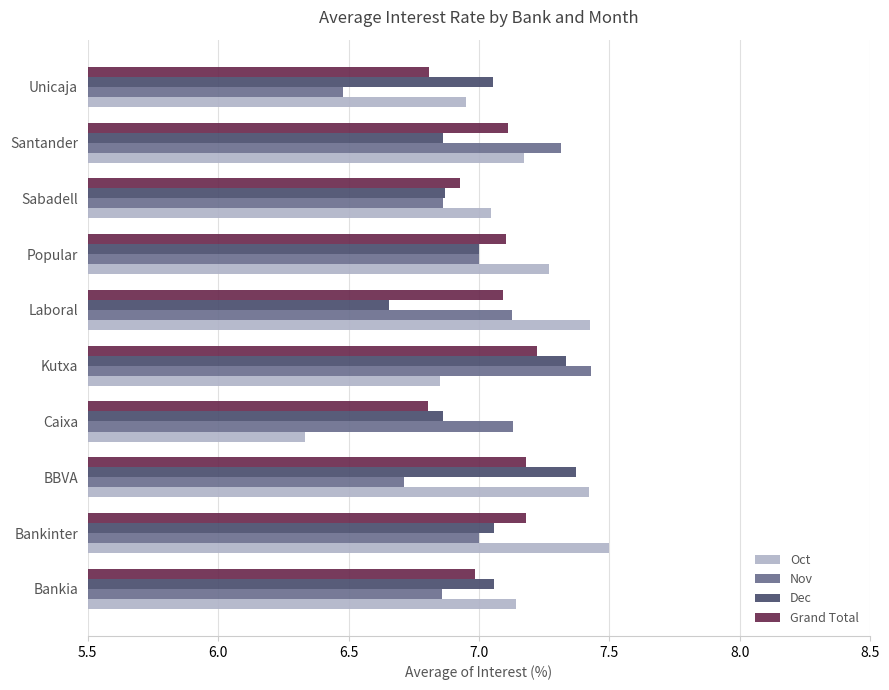

What is the total value across all series at Popular?

28.4